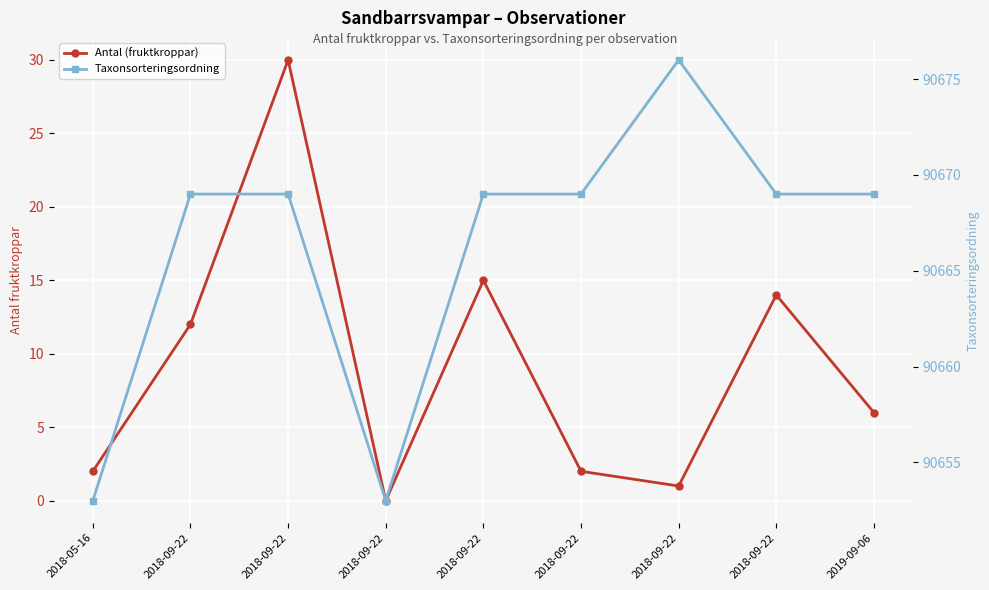

How many data points in Taxonsorteringsordning are above 90669?

1